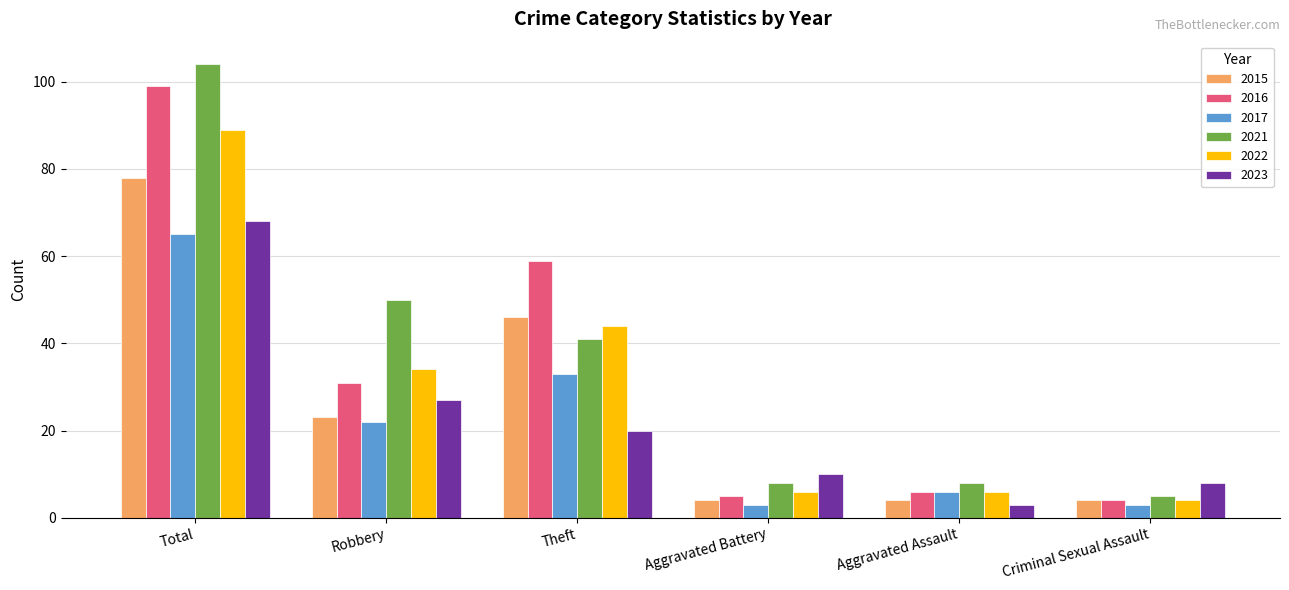

How many values in the 2016 series are below 31?

3